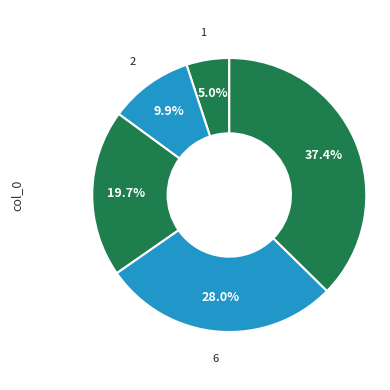

Approximately how many times larger is the value at 2 compared to 6?

0.4